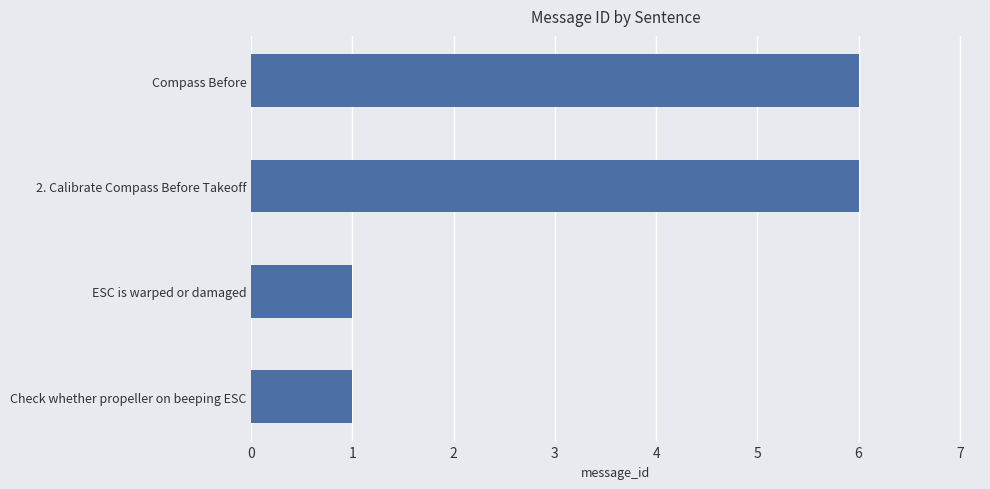

Reading top to bottom, what are all the values shown in this chart?

Compass Before=6	2. Calibrate Compass Before Takeoff=6	ESC is warped or damaged=1	Check whether propeller on beeping ESC=1